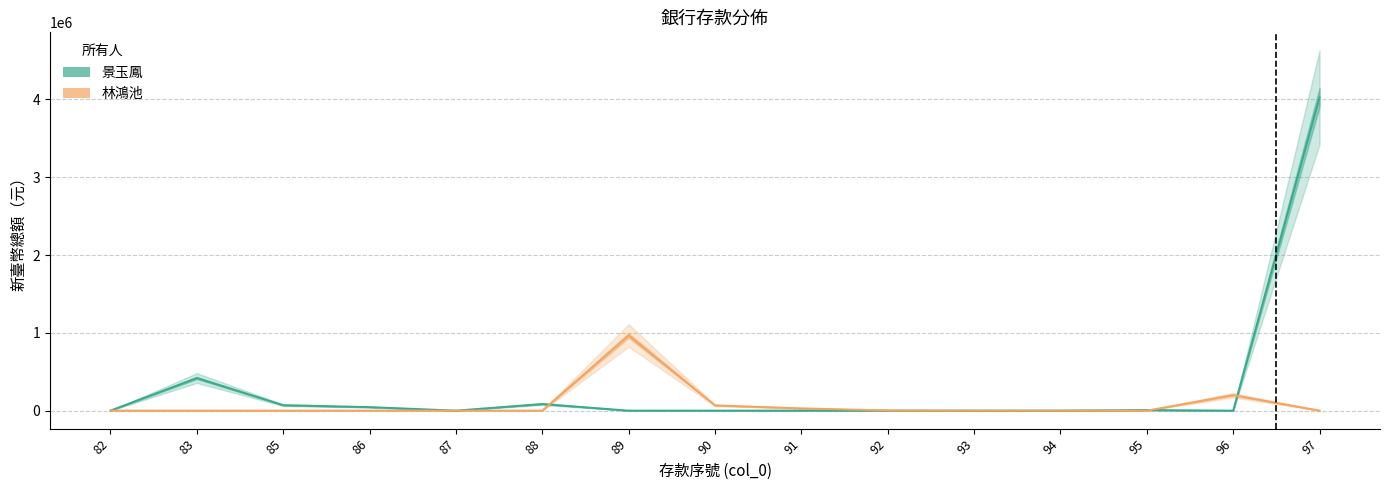

What is the maximum value for 景玉鳳?

4027674